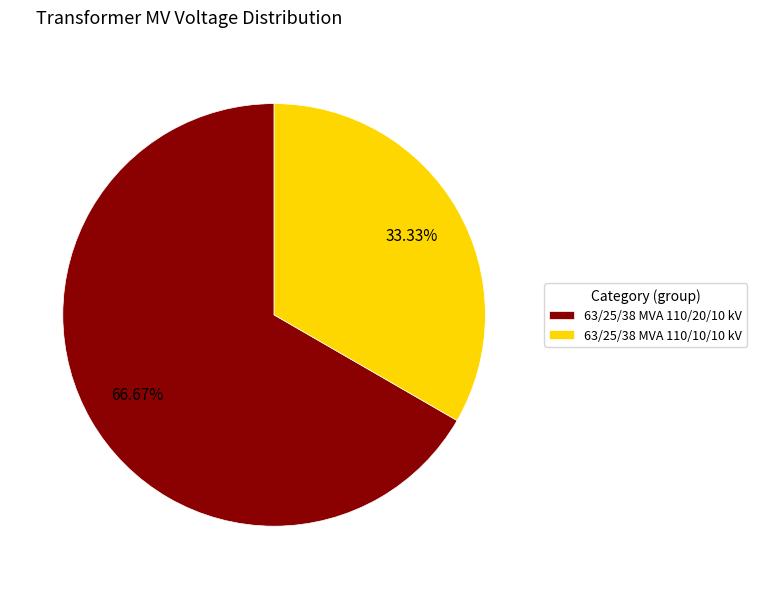

To the nearest percent, what percentage of the pie is 63/25/38 MVA 110/10/10 kV?

33%